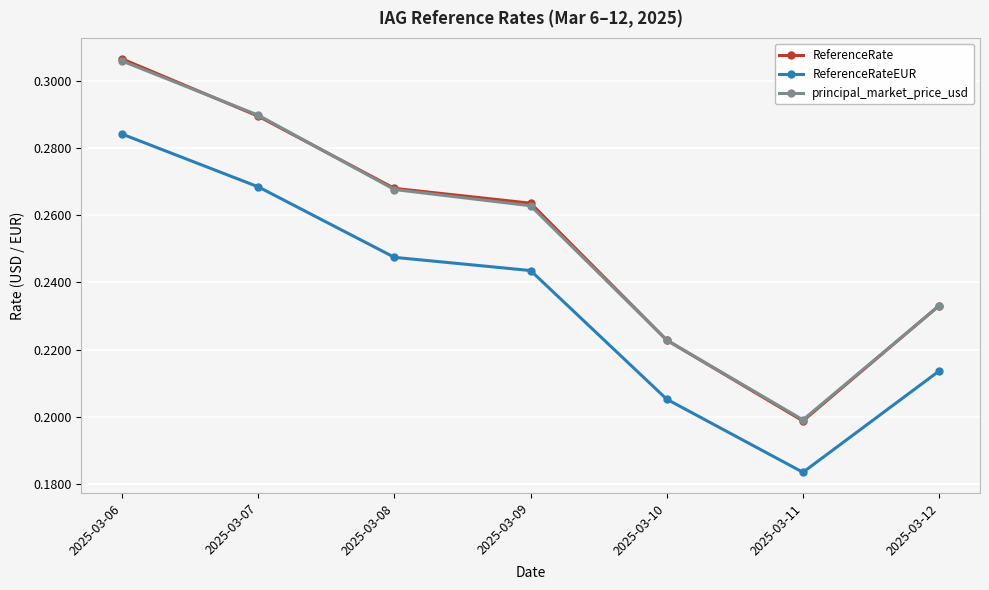

In ReferenceRateEUR, how many points are lower than both neighbors (excluding endpoints)?

1